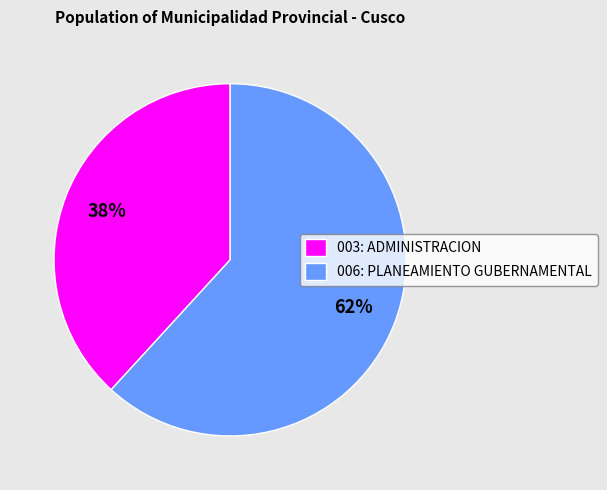

How many slices are in this pie chart?

2